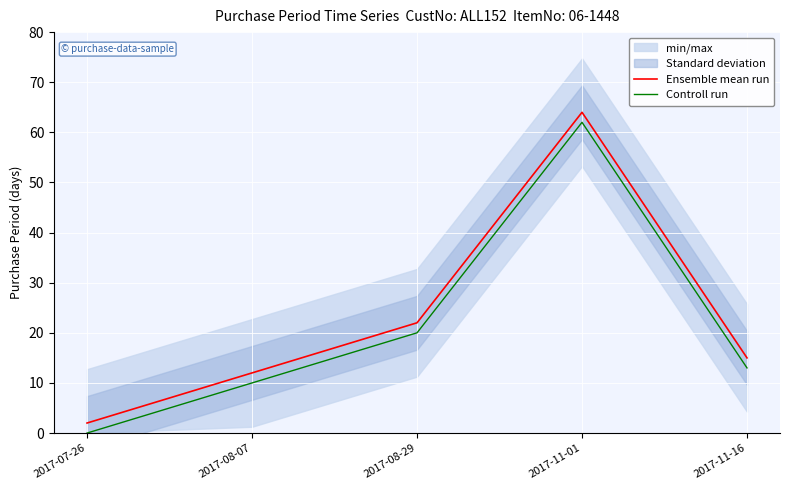

What is the difference between the highest and lowest values at 2017-08-07?

2